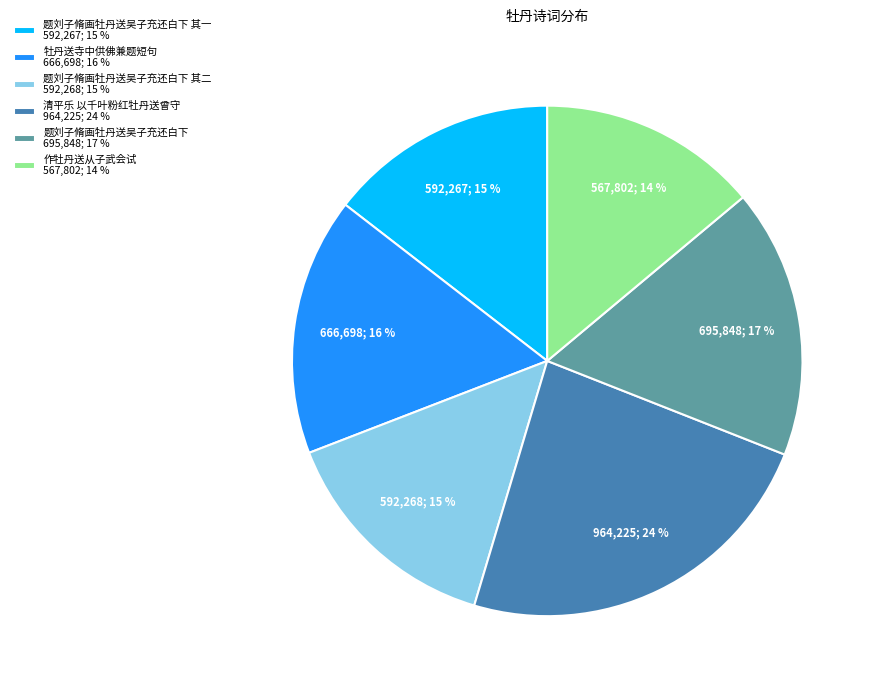

Is the sum of 题刘子脩画牡丹送吴子充还白下 其一 592,267; 15 % and 作牡丹送从子武会试 567,802; 14 % greater than half?

No